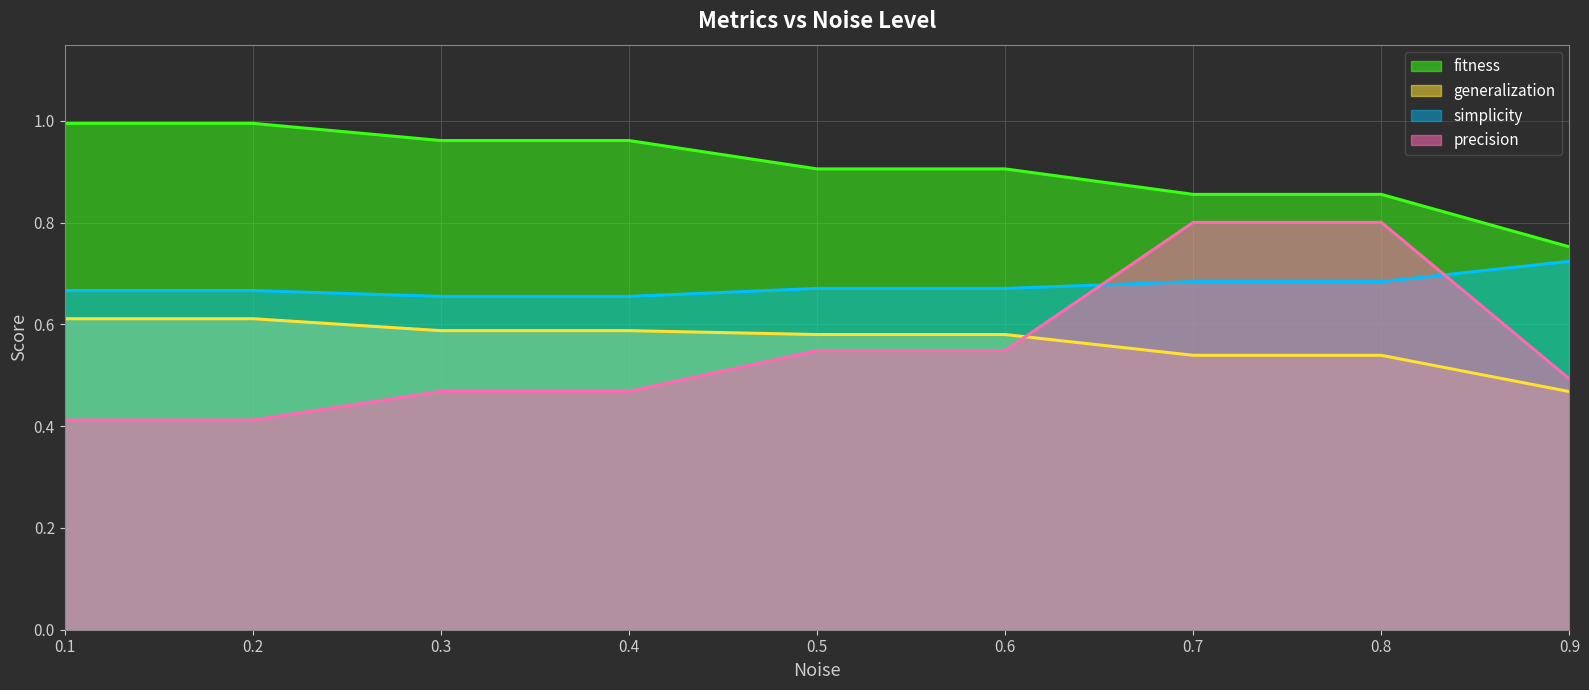

What is the value of the fitness point at the 3rd from the left?

1.0